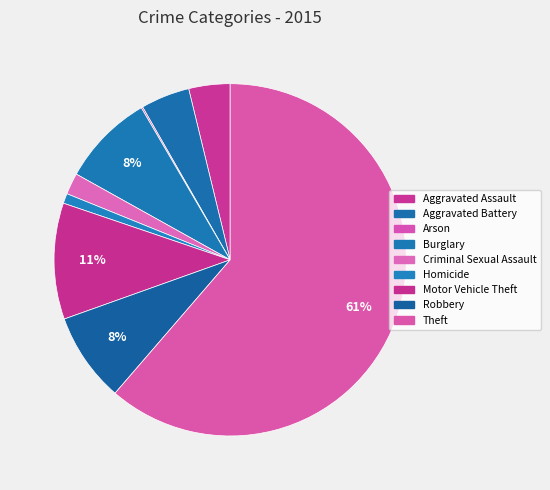

Approximately how many times larger is the value at Homicide compared to Aggravated Assault?

0.2